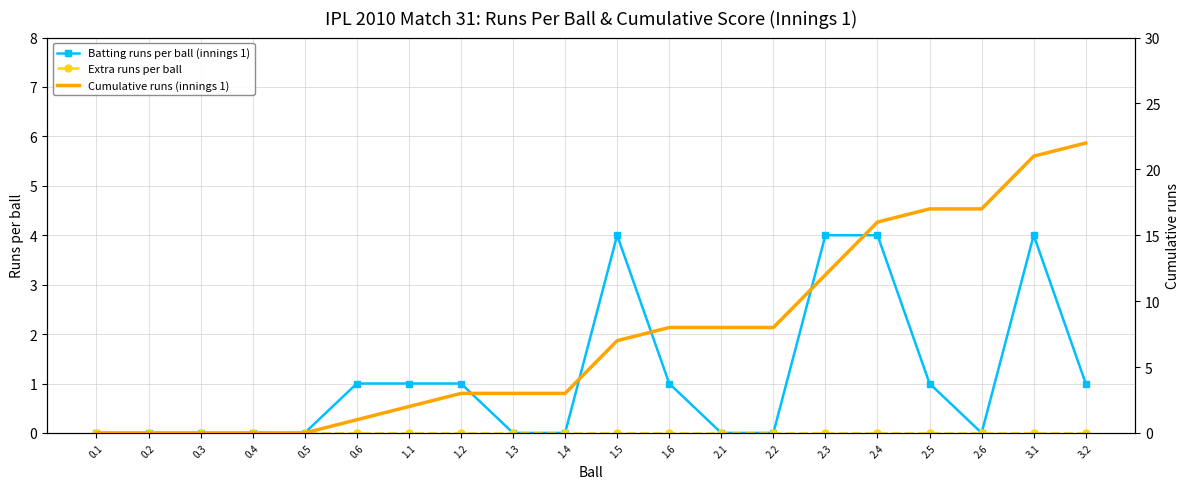

True or false: Cumulative runs (innings 1) and Extra runs per ball intersect in this chart.

False